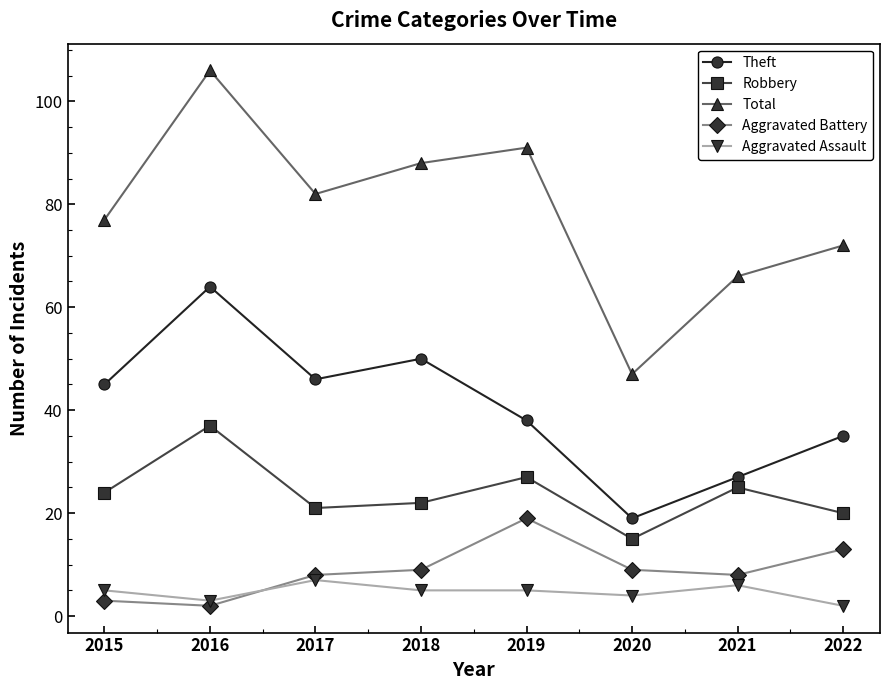

Is the value of Total at 2016 greater than the value of Aggravated Assault at 2015?

Yes